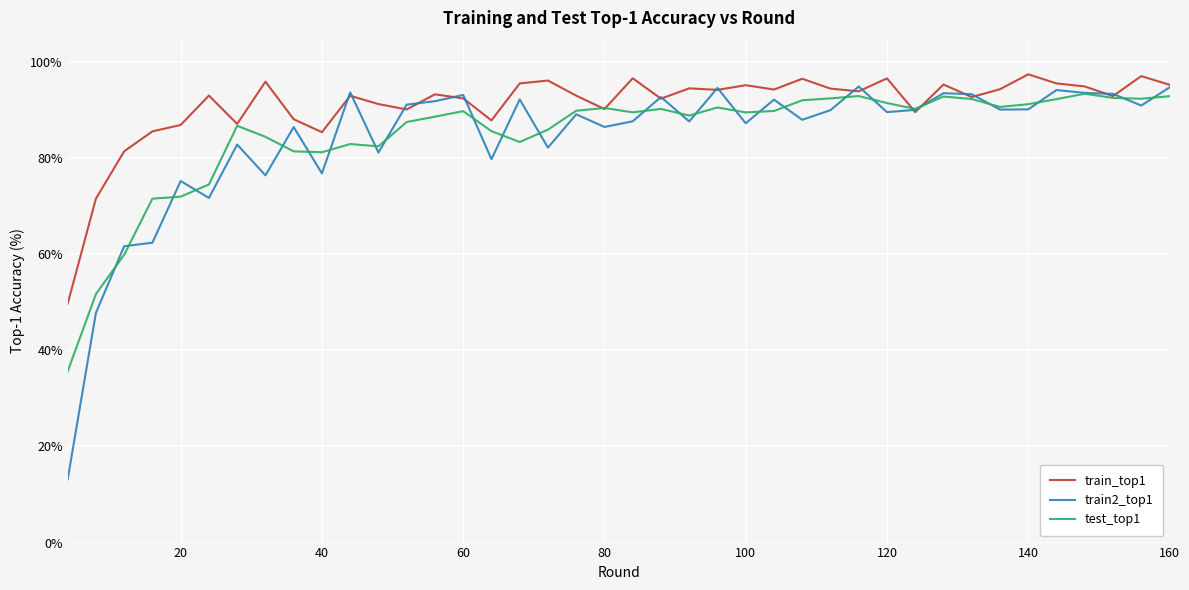

What is the minimum value for test_top1?

35.6